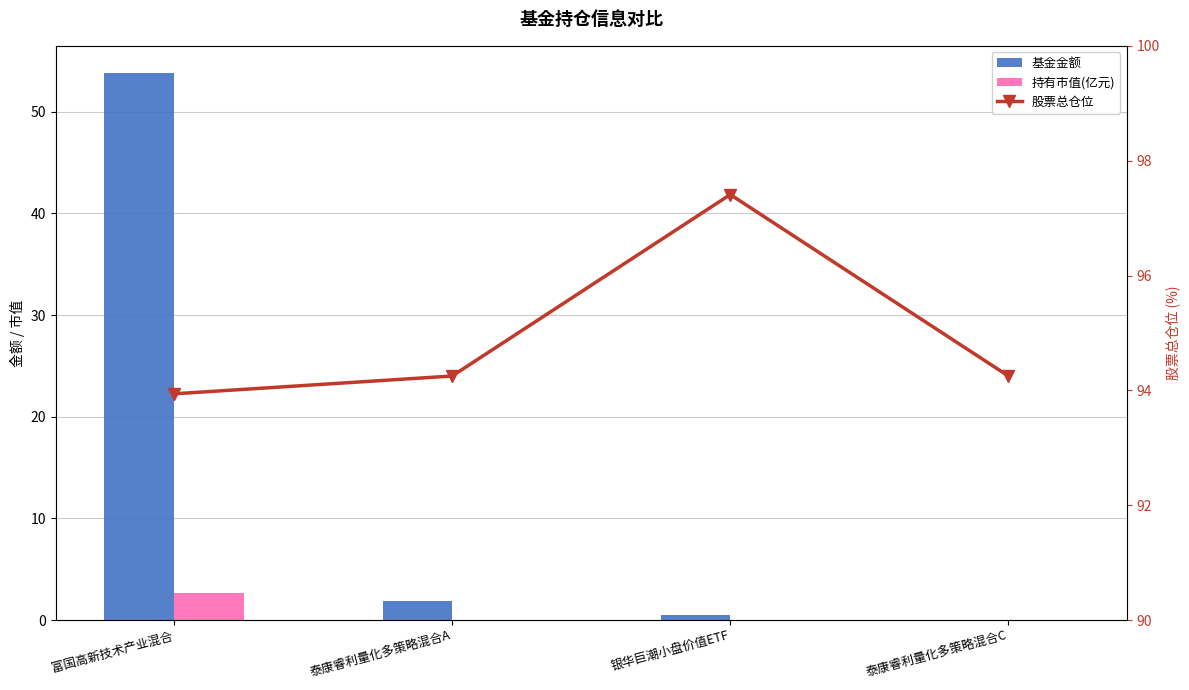

What are all the series names shown in the legend?

基金金额, 持有市值(亿元), 股票总仓位